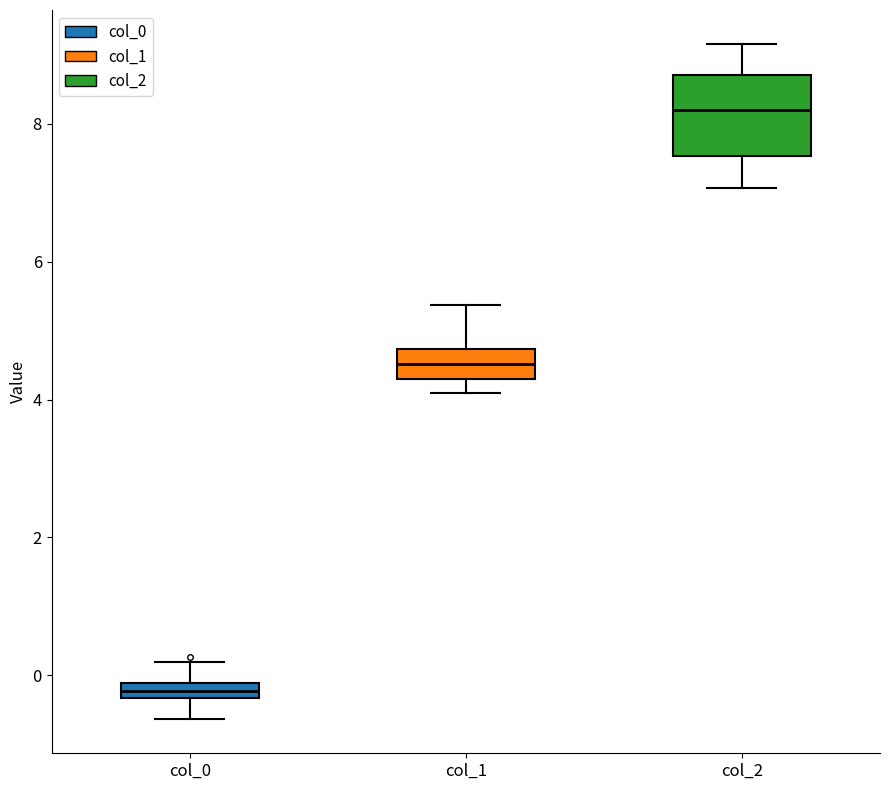

Where is the upper edge of the box for col_2 on the y-axis? The values are not printed on the chart, so give them approximately, as read against the axis.

8.8